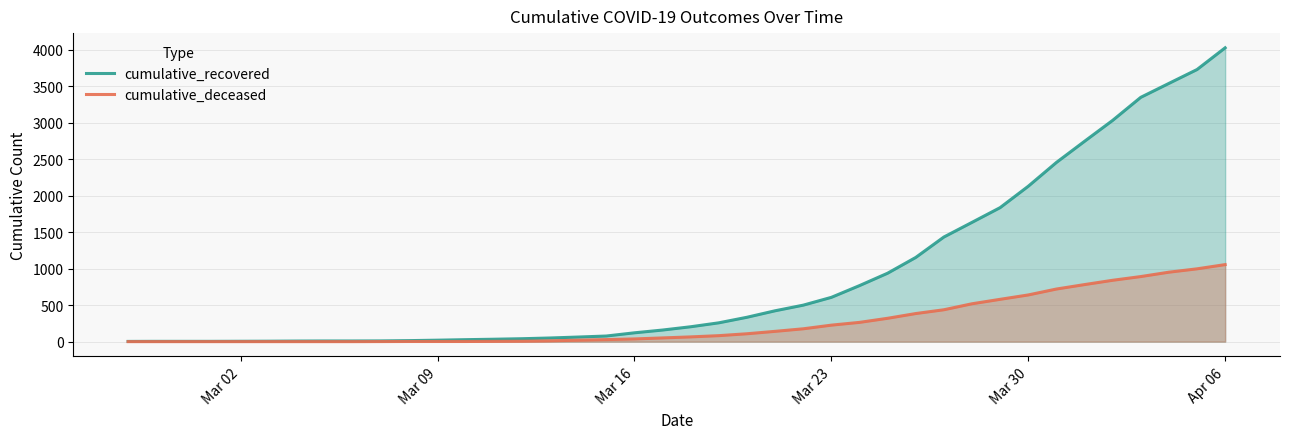

Which series has the largest total across all categories?

cumulative_recovered